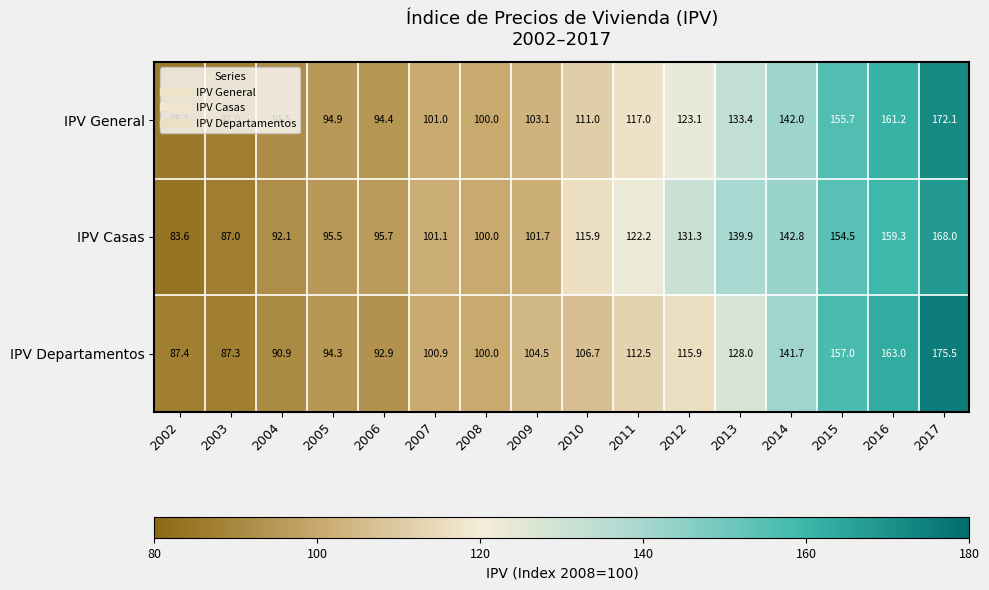

What is the greatest value displayed?

175.5